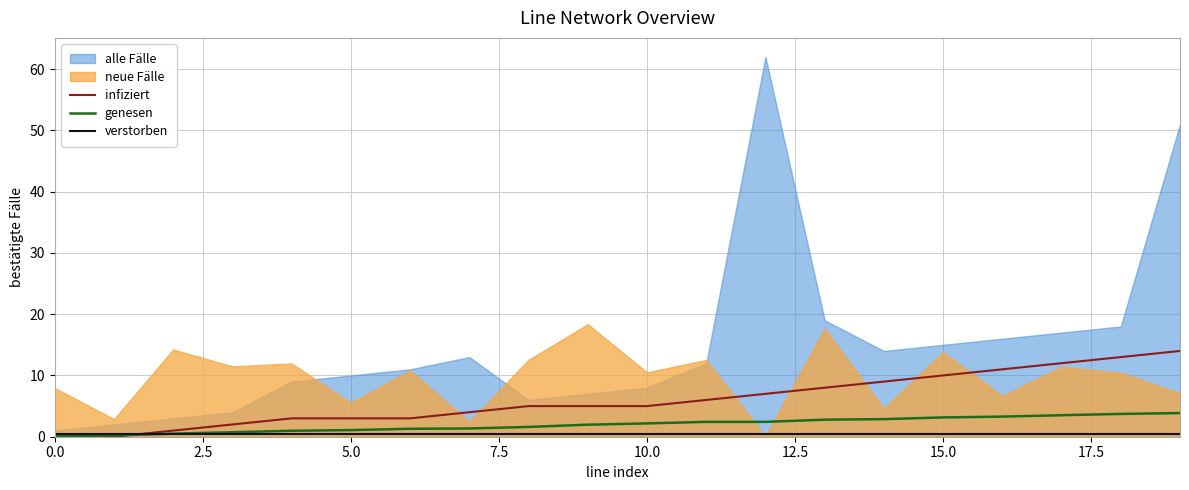

Which category has the highest value in the genesen series?

19